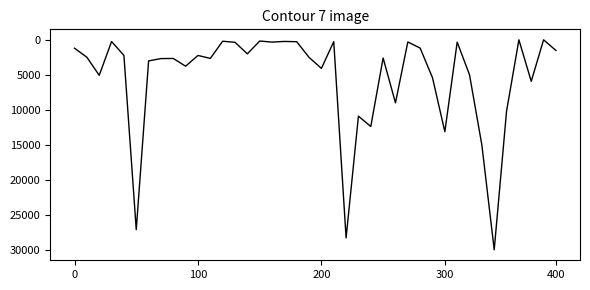

What is the difference between the maximum and minimum values?

30000.0